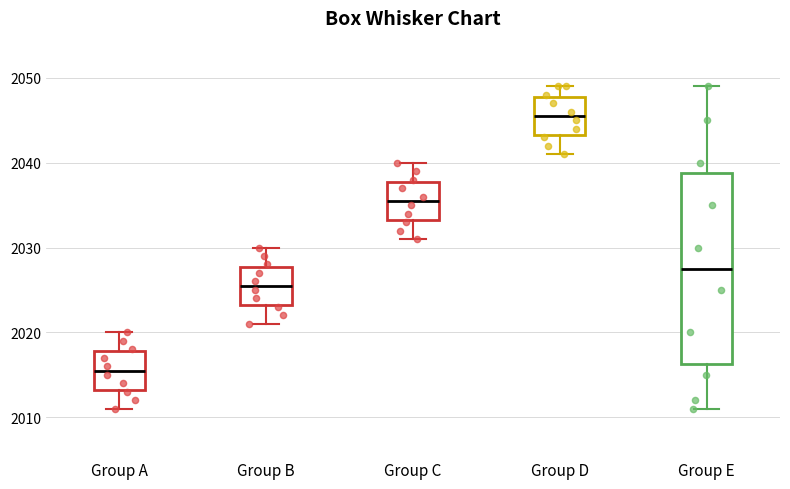

Reading left to right, transcribe this box plot: for each box, give where its median line is, the range the box spans, and where its two whiskers end, as read against the y-axis. The values are not printed on the chart, so give them approximately, as read against the axis.

Group A: median 2016, box 2013 to 2018, whiskers 2011 to 2020
Group B: median 2026, box 2023 to 2028, whiskers 2021 to 2030
Group C: median 2036, box 2033 to 2038, whiskers 2031 to 2040
Group D: median 2046, box 2043 to 2048, whiskers 2041 to 2049
Group E: median 2028, box 2016 to 2039, whiskers 2011 to 2049